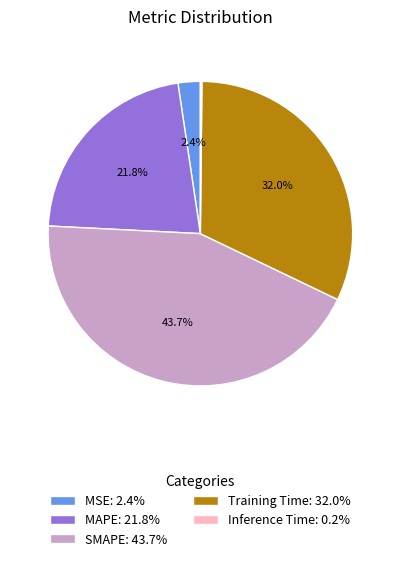

Is SMAPE: 43.7% the majority of the pie?

No